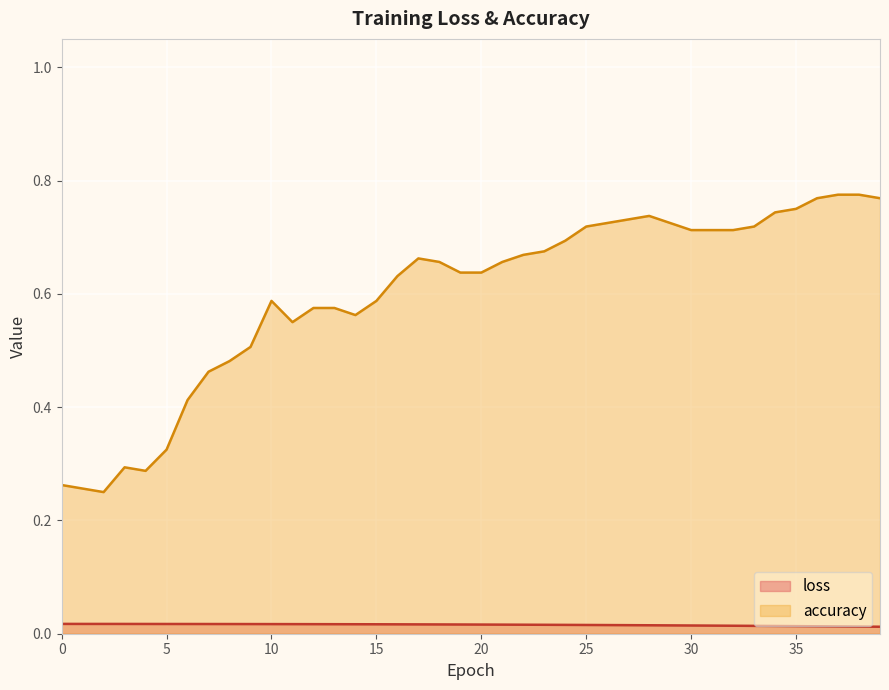

How many lines are shown in the chart?

2